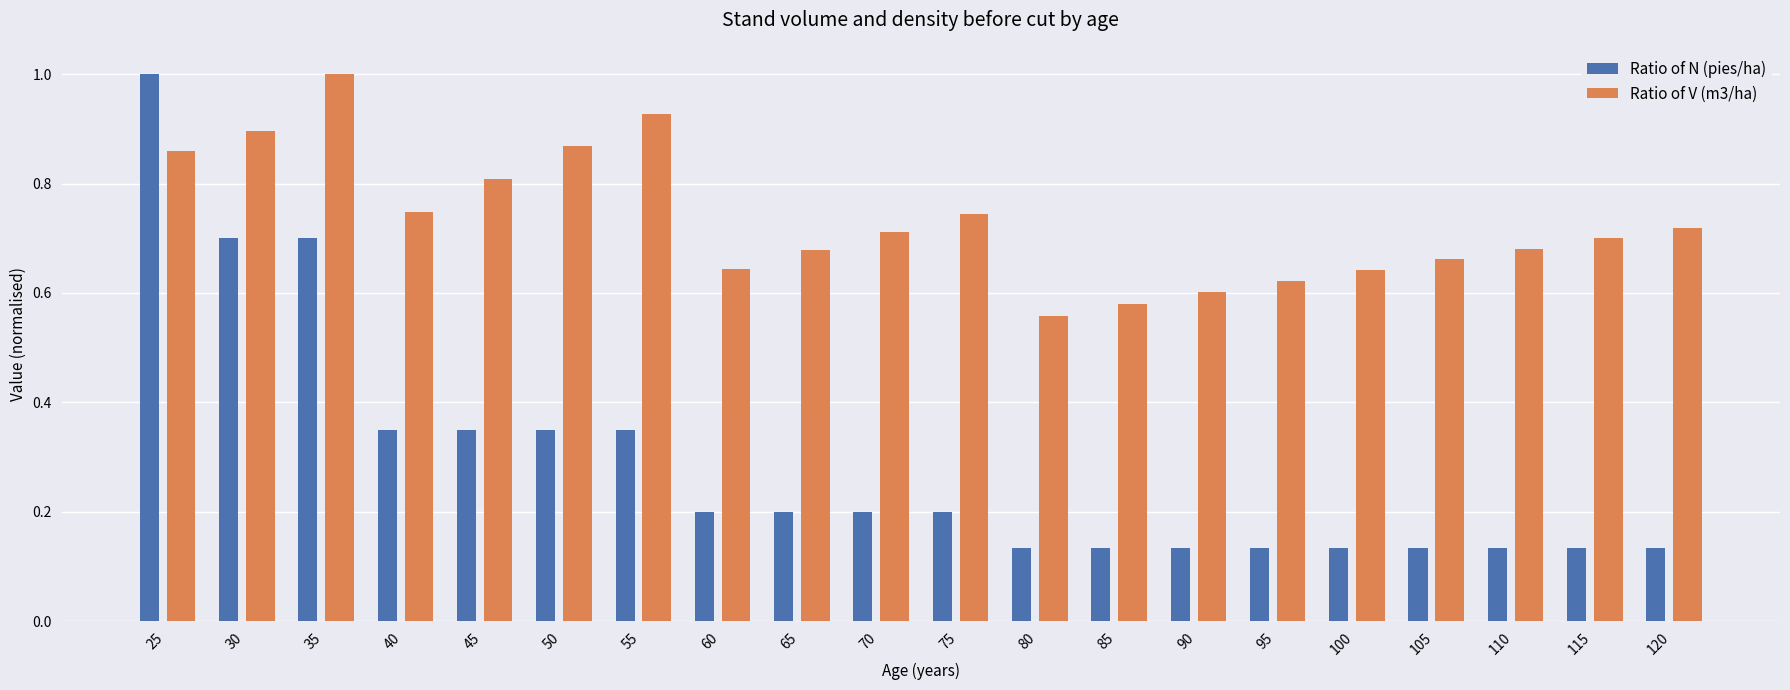

What is the sum of all Ratio of N (pies/ha) values?

5.8